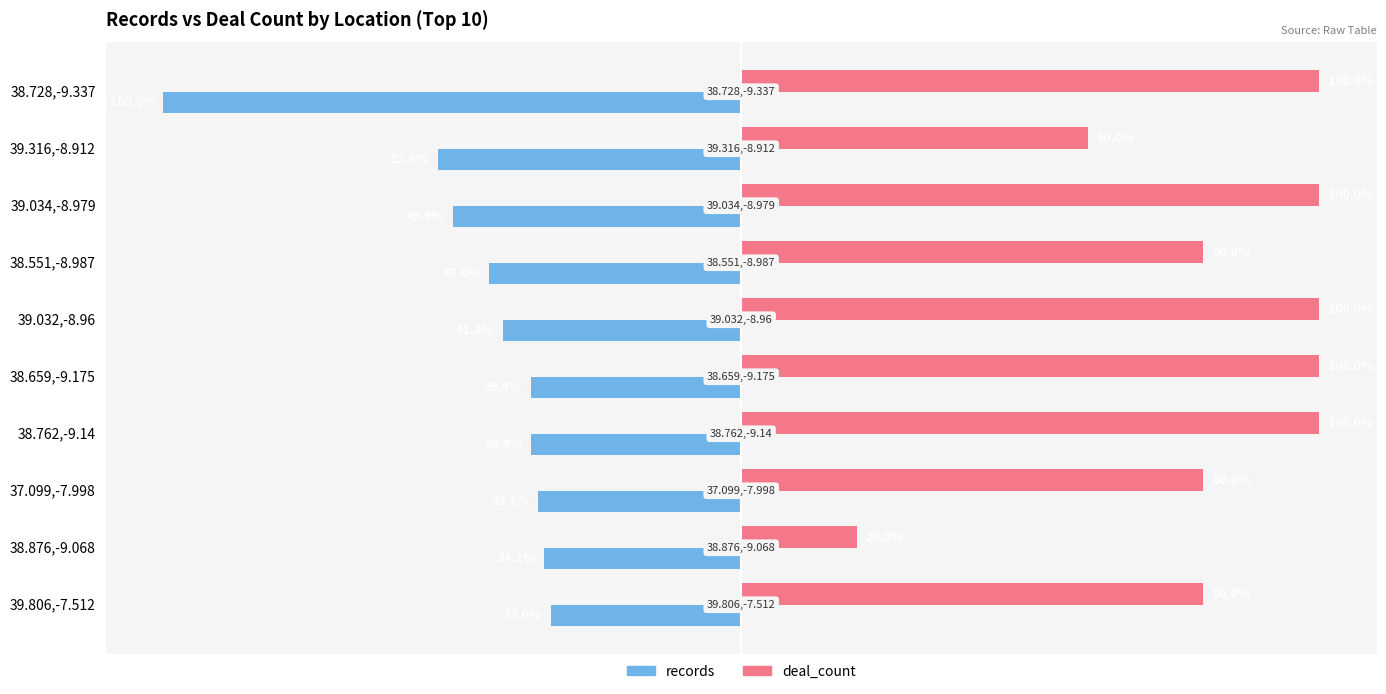

Which label corresponds to the smallest value in the chart?

38.728,-9.337